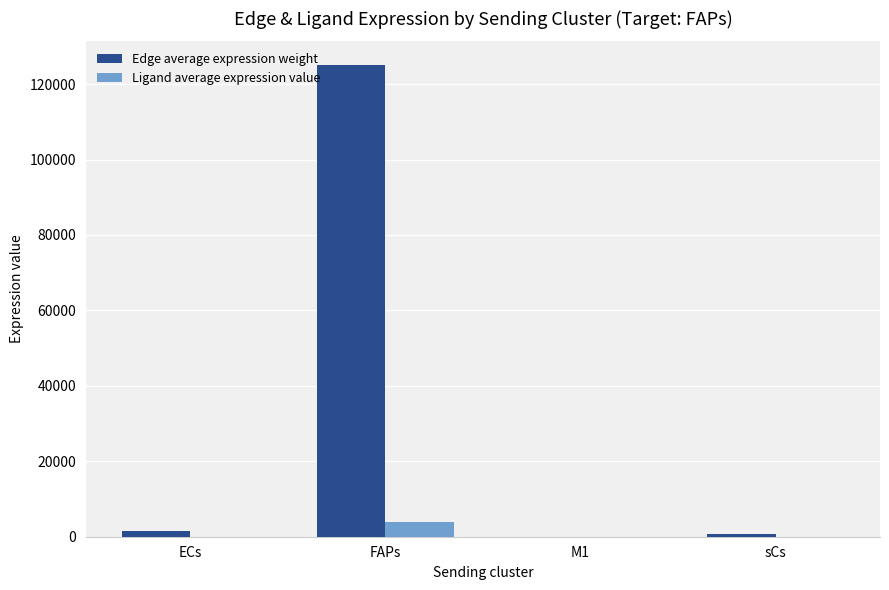

Which series changed the most between ECs and FAPs?

Edge average expression weight